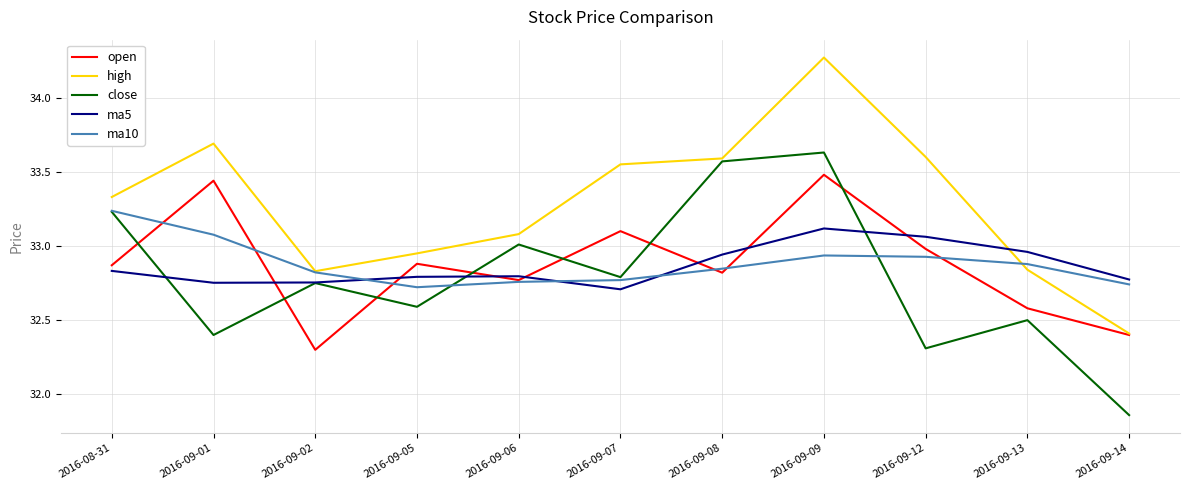

What position from the left is 2016-09-12?

9